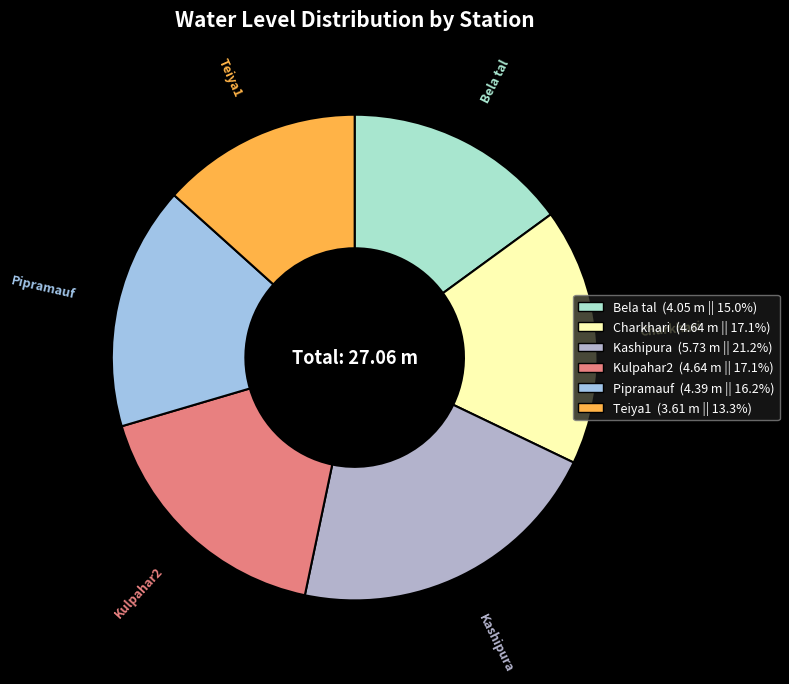

The Kulpahar2 slice represents 31% of the pie. True or false?

False